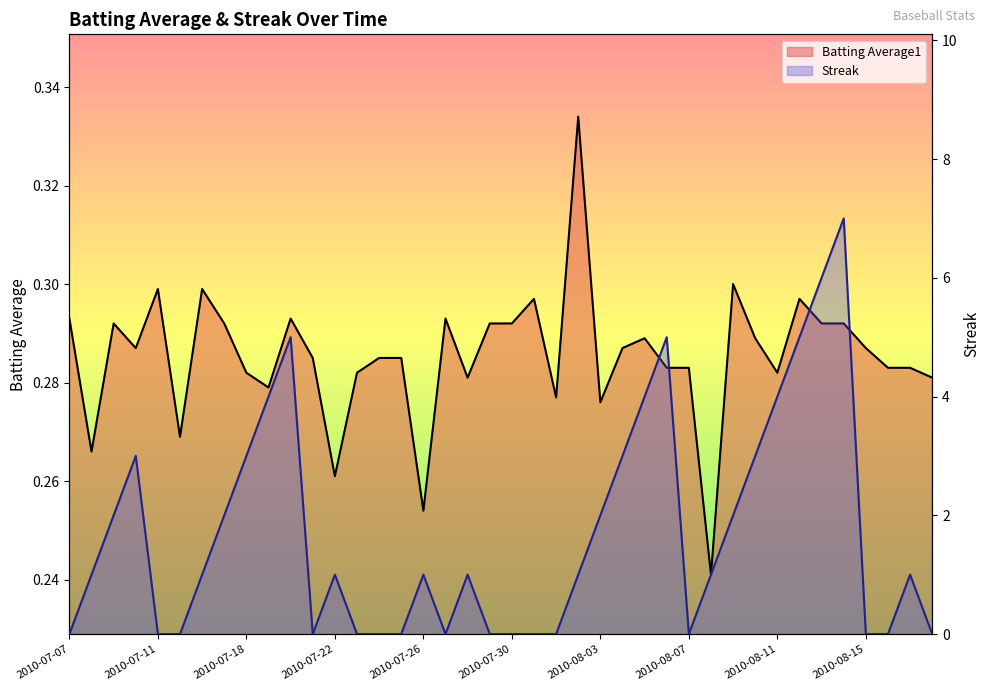

Reading left to right, extract all data points from this chart.

Batting Average1: 2010-07-07=0.3	2010-07-08=0.3	2010-07-09=0.3	2010-07-10=0.3	2010-07-11=0.3	2010-07-15=0.3	2010-07-16=0.3	2010-07-17=0.3	2010-07-18=0.3	2010-07-19=0.3	2010-07-20=0.3	2010-07-21=0.3	2010-07-22=0.3	2010-07-23=0.3	2010-07-24=0.3	2010-07-25=0.3	2010-07-26=0.3	2010-07-27=0.3	2010-07-28=0.3	2010-07-29=0.3	2010-07-30=0.3	2010-07-31=0.3	2010-08-01=0.3	2010-08-02=0.3	2010-08-03=0.3	2010-08-04=0.3	2010-08-05=0.3	2010-08-06=0.3	2010-08-07=0.3	2010-08-08=0.2	2010-08-09=0.3	2010-08-10=0.3	2010-08-11=0.3	2010-08-12=0.3	2010-08-13=0.3	2010-08-14=0.3	2010-08-15=0.3	2010-08-16=0.3	2010-08-17=0.3	2010-08-18=0.3
Streak: 2010-07-07=0.0	2010-07-08=1.0	2010-07-09=2.0	2010-07-10=3.0	2010-07-11=0.0	2010-07-15=0.0	2010-07-16=1.0	2010-07-17=2.0	2010-07-18=3.0	2010-07-19=4.0	2010-07-20=5.0	2010-07-21=0.0	2010-07-22=1.0	2010-07-23=0.0	2010-07-24=0.0	2010-07-25=0.0	2010-07-26=1.0	2010-07-27=0.0	2010-07-28=1.0	2010-07-29=0.0	2010-07-30=0.0	2010-07-31=0.0	2010-08-01=0.0	2010-08-02=1.0	2010-08-03=2.0	2010-08-04=3.0	2010-08-05=4.0	2010-08-06=5.0	2010-08-07=0.0	2010-08-08=1.0	2010-08-09=2.0	2010-08-10=3.0	2010-08-11=4.0	2010-08-12=5.0	2010-08-13=6.0	2010-08-14=7.0	2010-08-15=0.0	2010-08-16=0.0	2010-08-17=1.0	2010-08-18=0.0